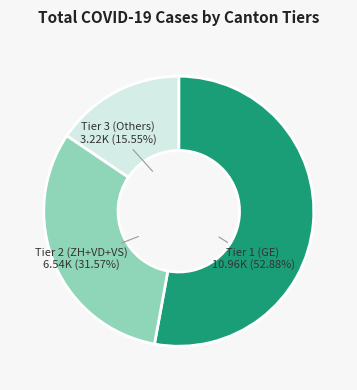

Is there a majority slice in this chart?

Yes